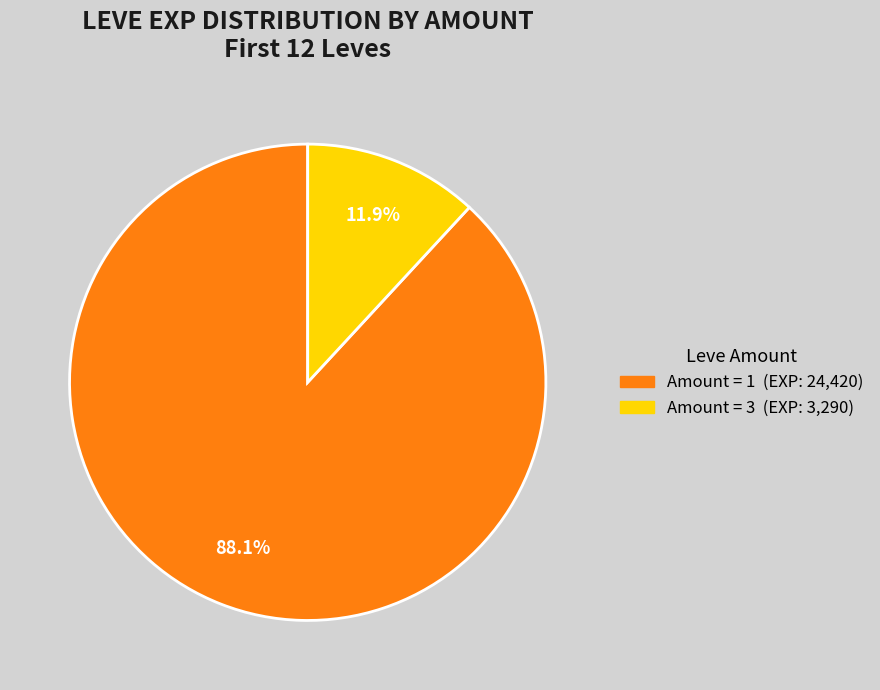

Does any single category account for the majority?

Yes